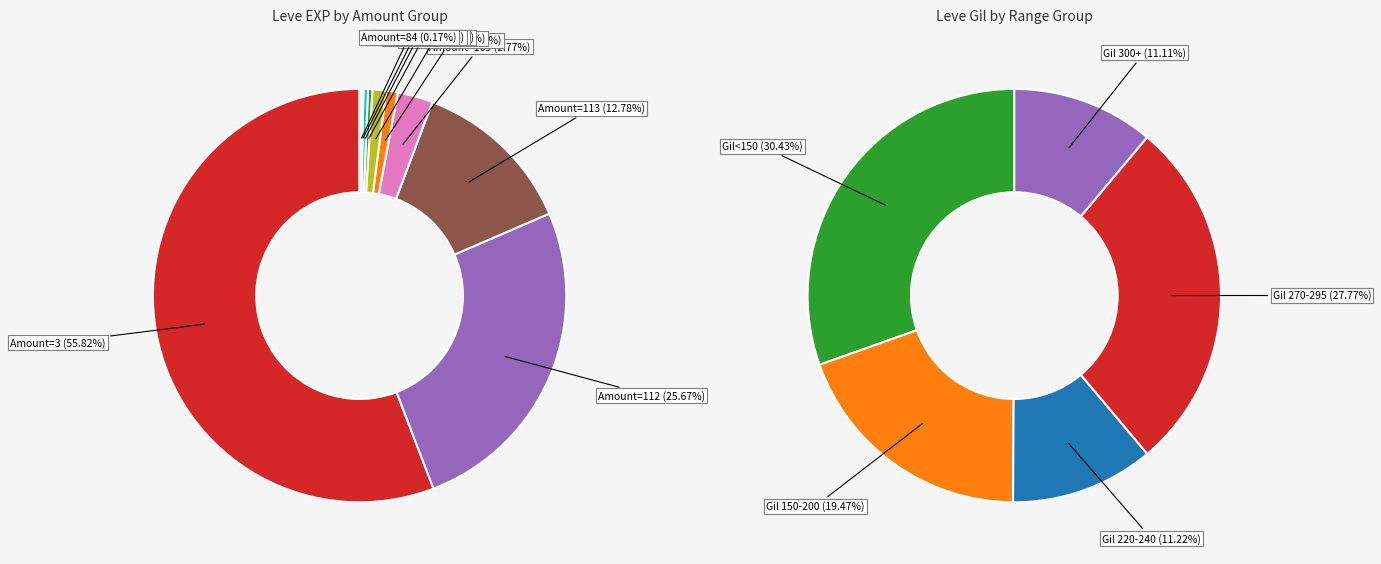

To the nearest percent, what is the combined percentage of 15 and 29?

6%